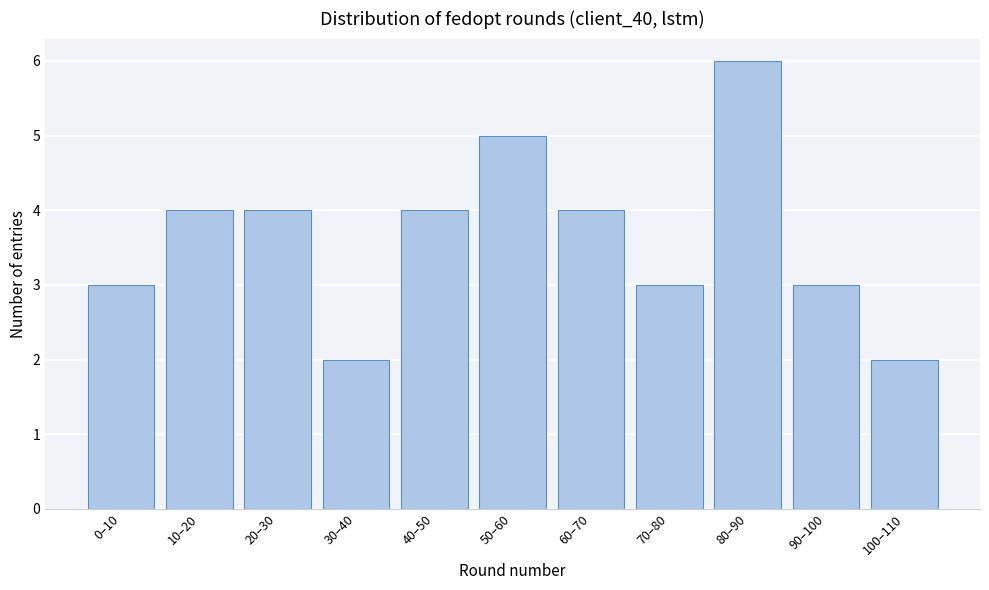

Reading left to right, list all the values displayed in this chart.

3	4	4	2	4	5	4	3	6	3	2